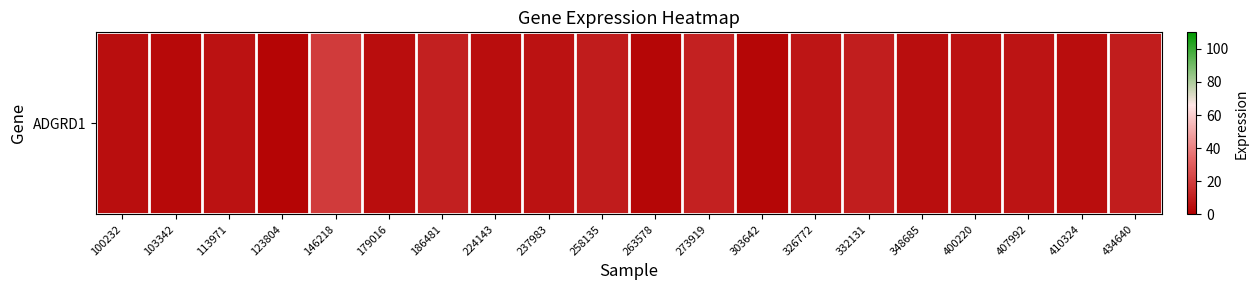

What is the sum of all values?

135.5